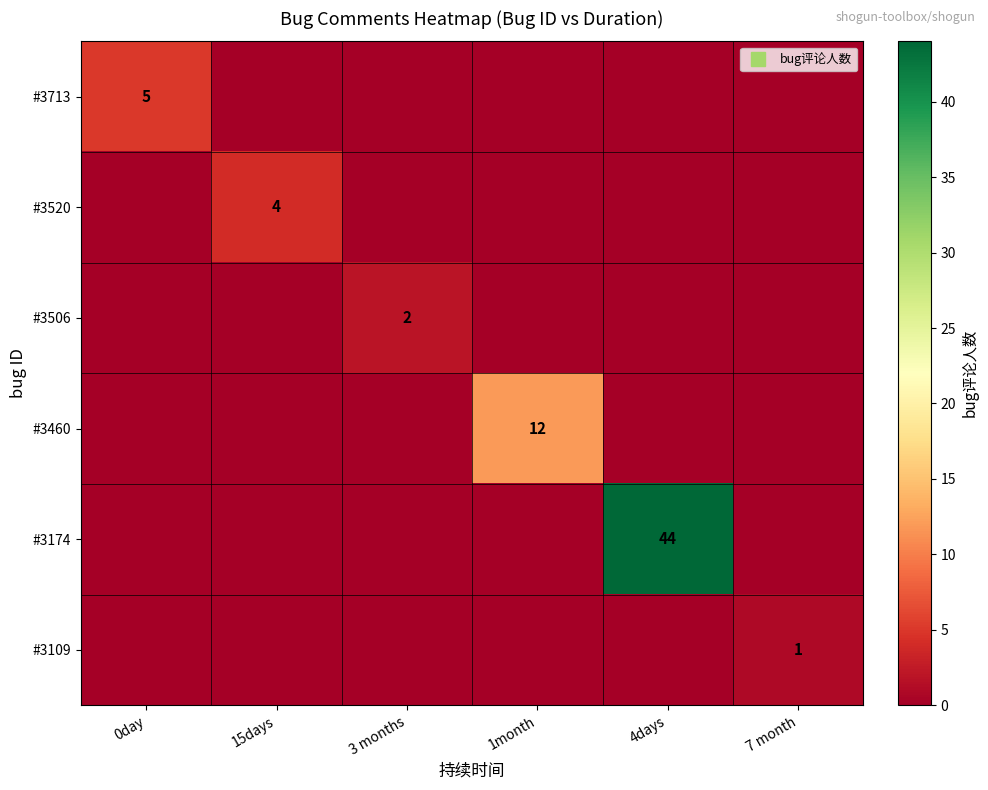

Count the number of data series in this chart.

6